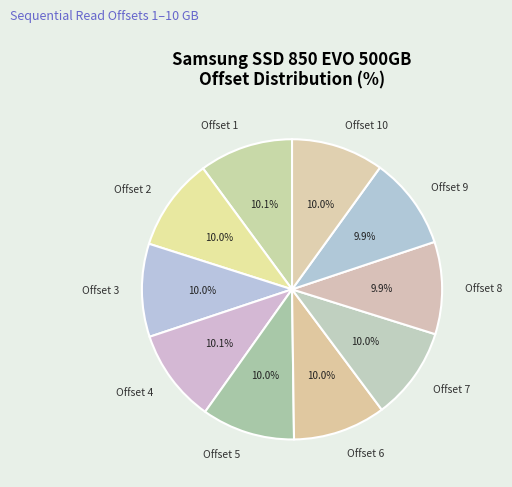

Which slice is the smallest?

9